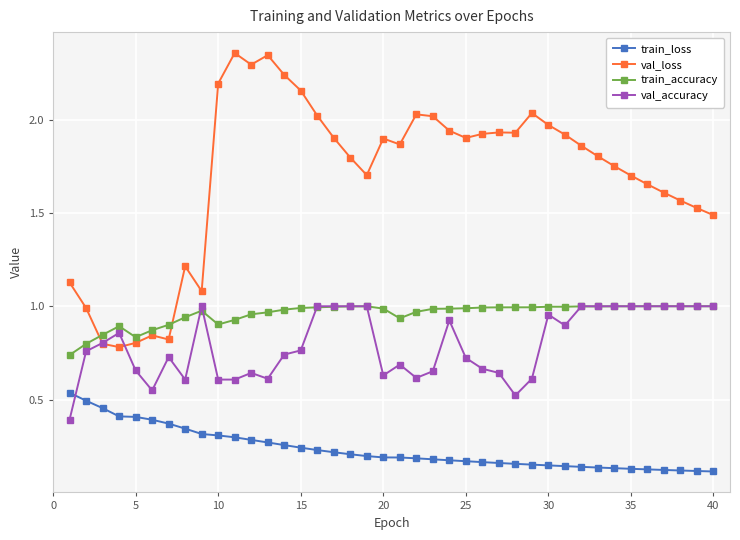

True or false: val_loss and train_loss intersect in this chart.

False